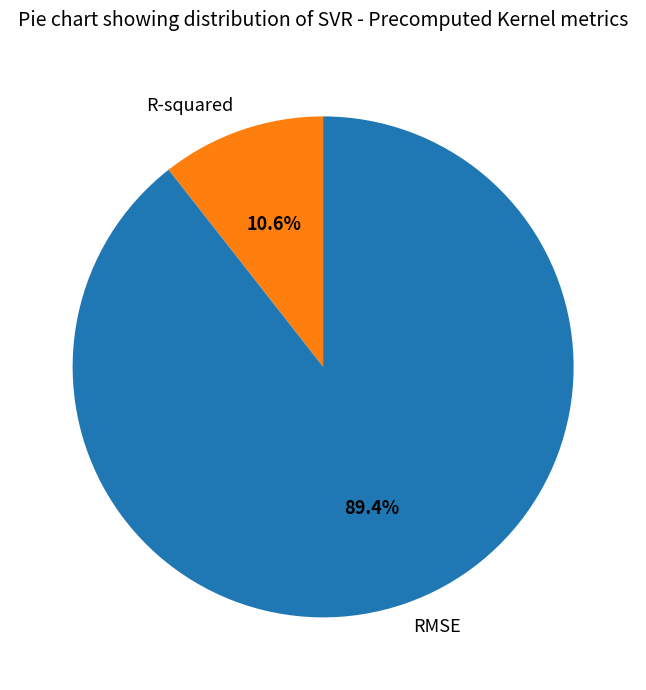

Between R-squared and RMSE, which is larger?

RMSE